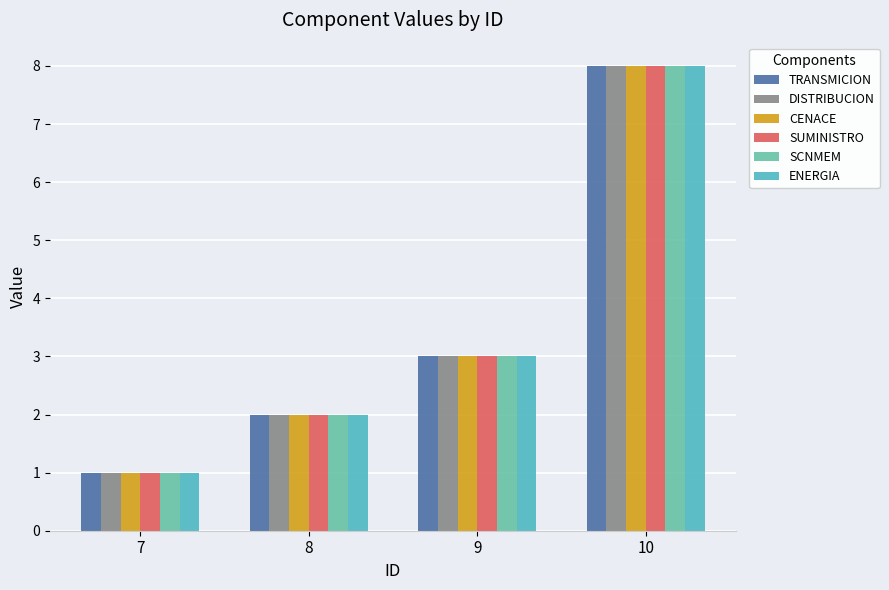

At which label does CENACE reach its peak?

10